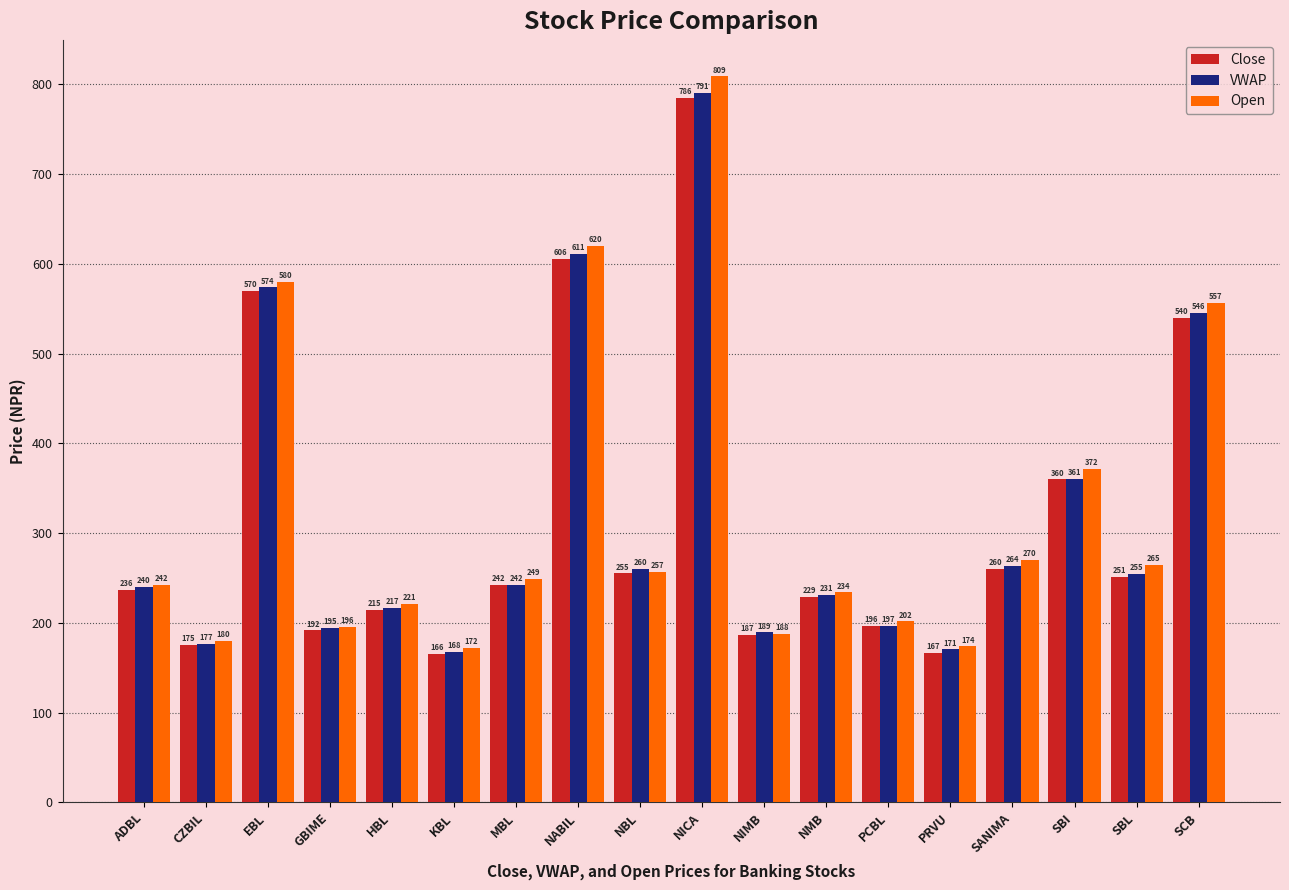

At which category is the sum across all series the highest?

NICA